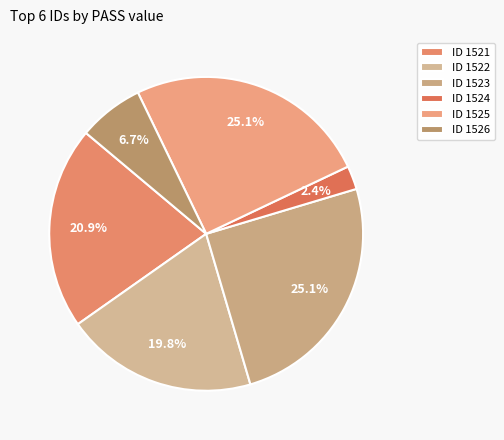

Which category has the biggest portion of the pie?

1525